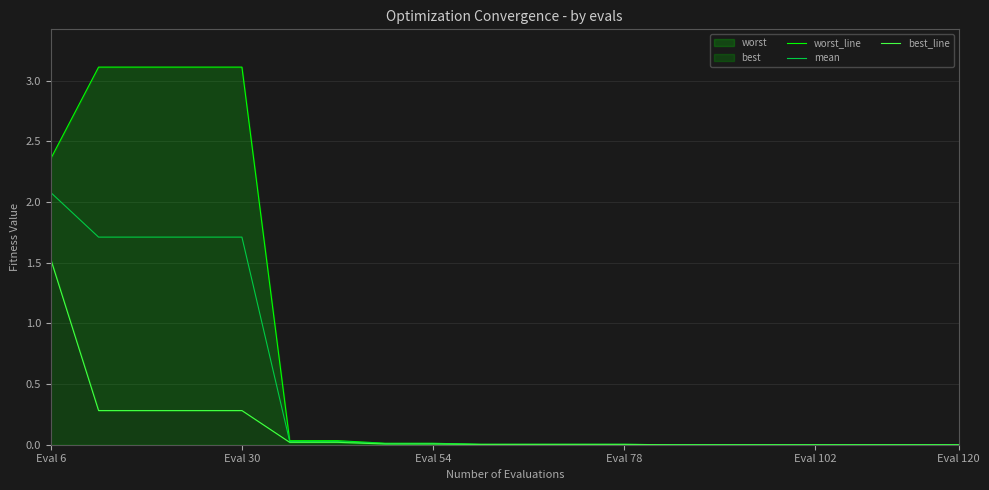

What is the maximum value for mean?

2.1